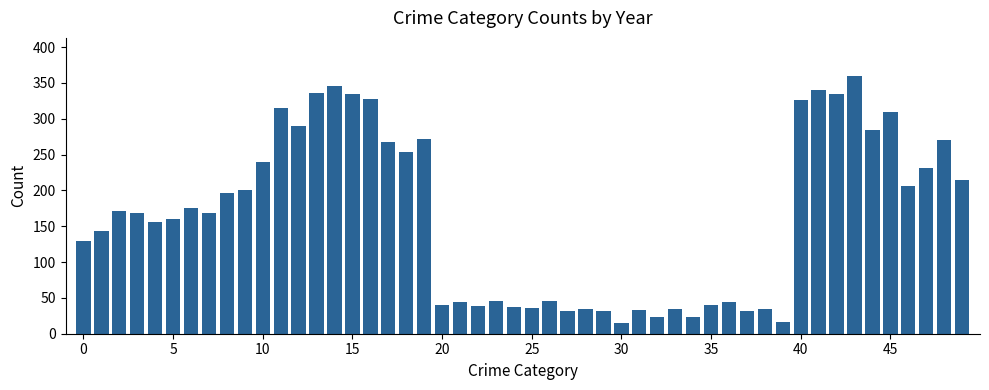

What is the difference between the second highest and minimum values?

331